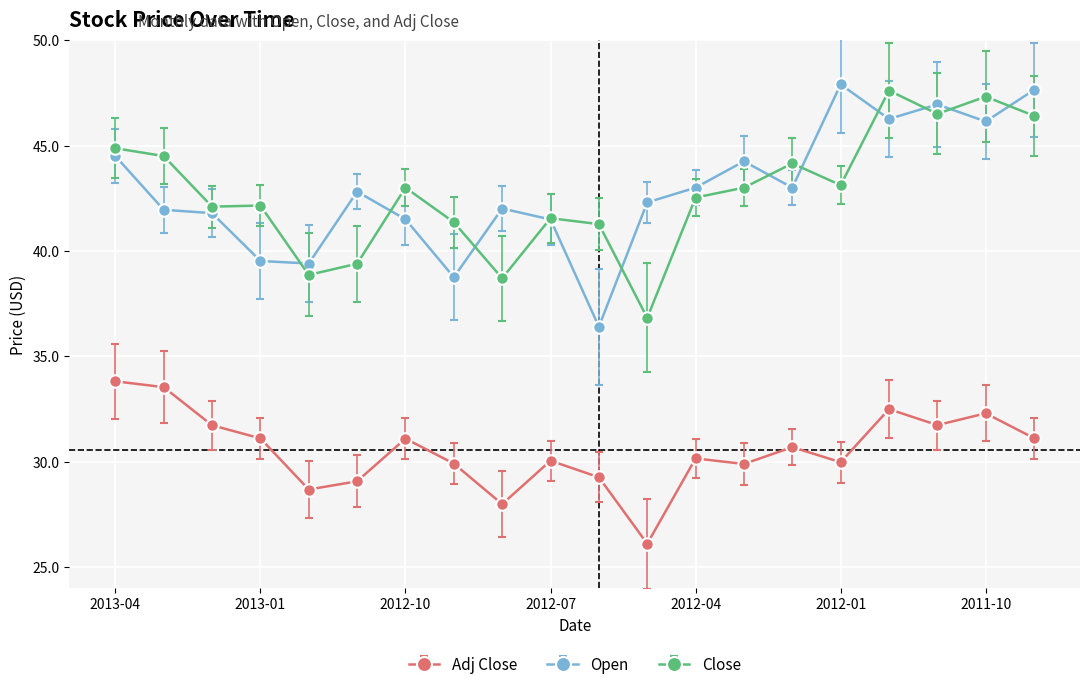

How many interior local peaks does the Adj Close series have?

6